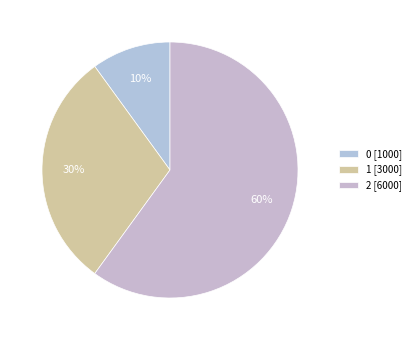

Combined, do 0 and 2 account for over 50%?

Yes